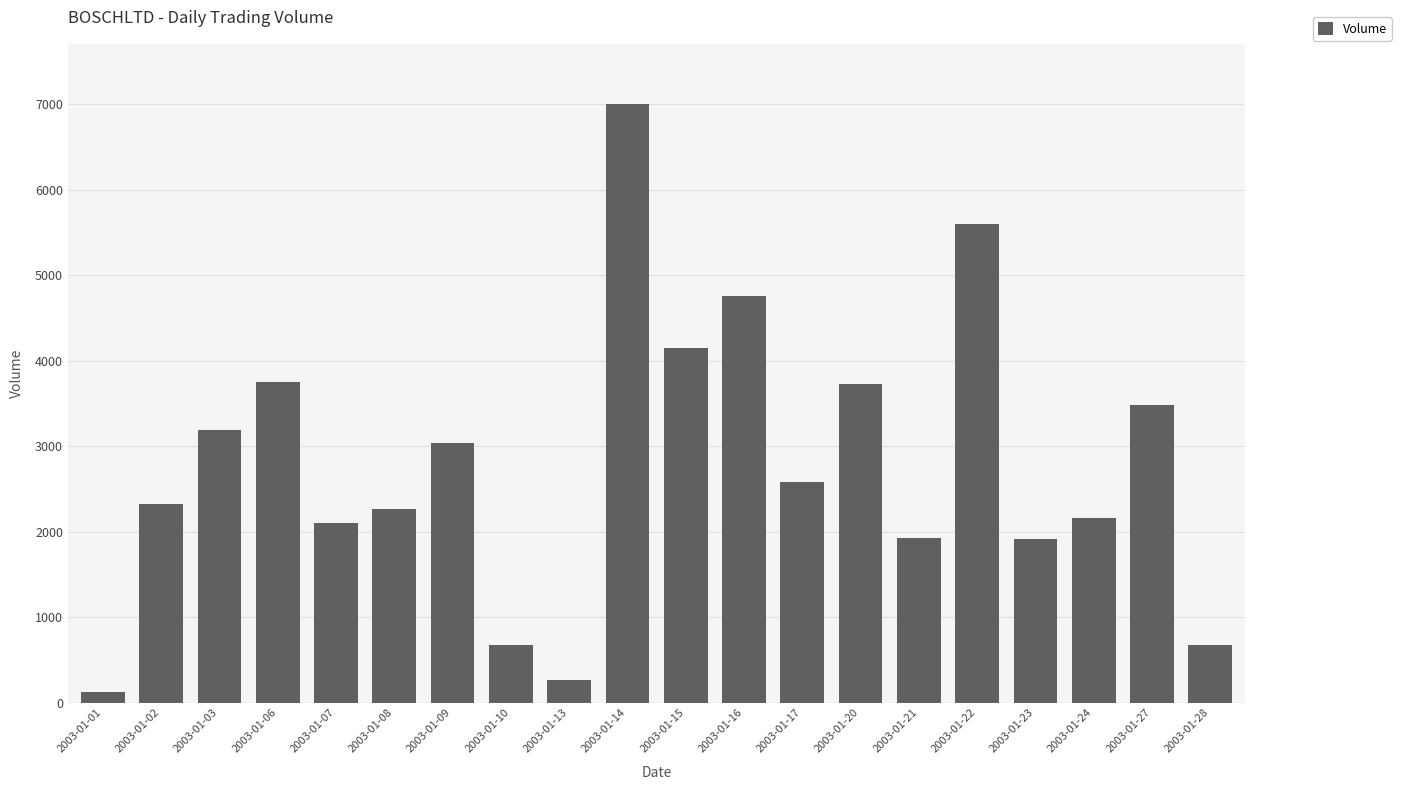

What is the change in value from 2003-01-13 to 2003-01-20?

+3470